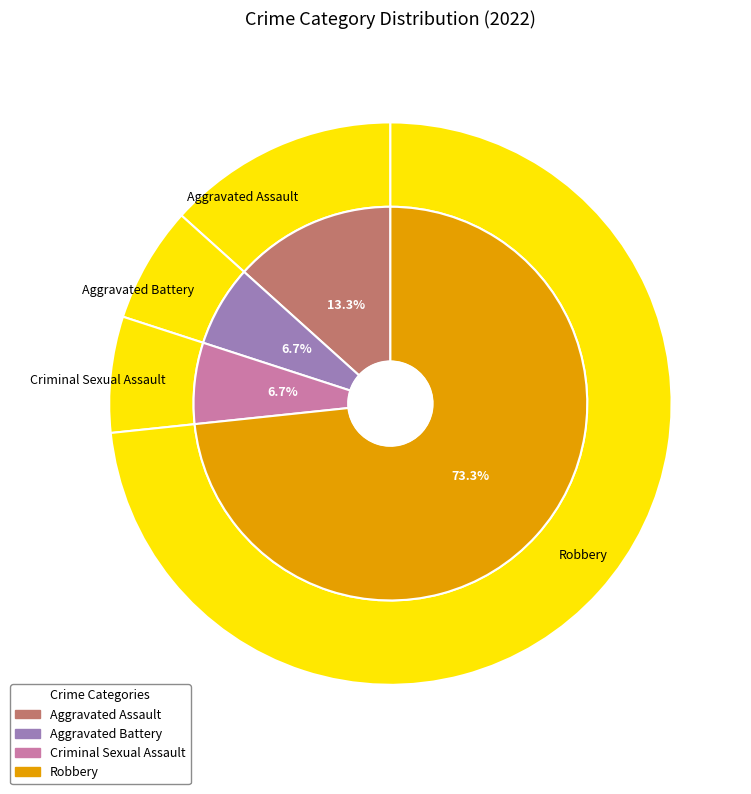

Is there any slice that represents more than half of the pie?

Yes